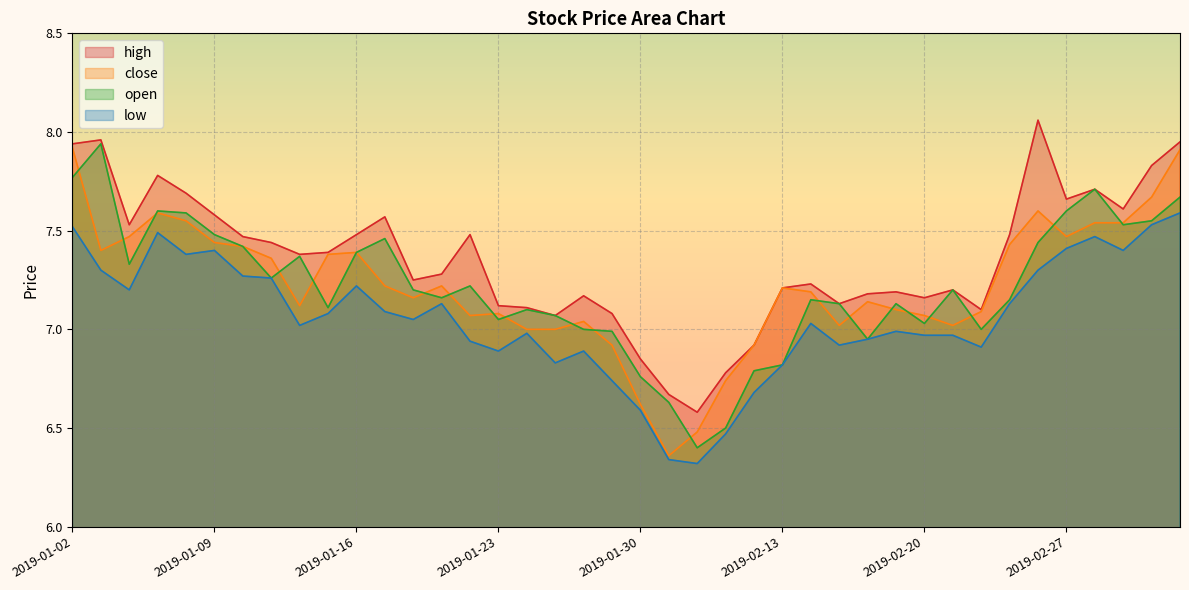

What is the minimum value for low?

6.3